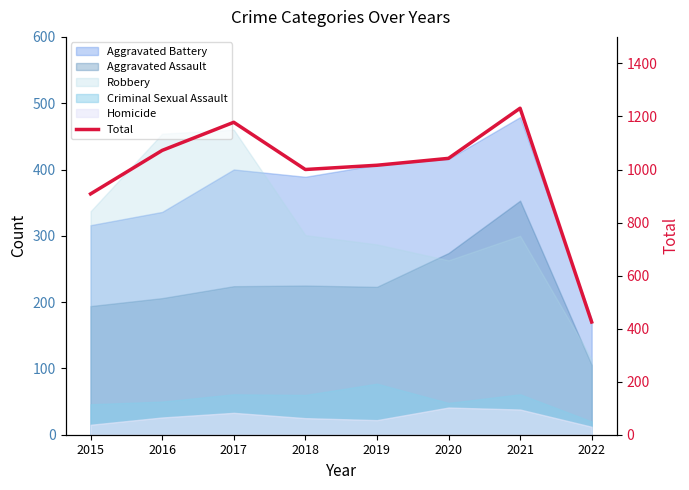

Where is the data nearest to the value 828?

2015